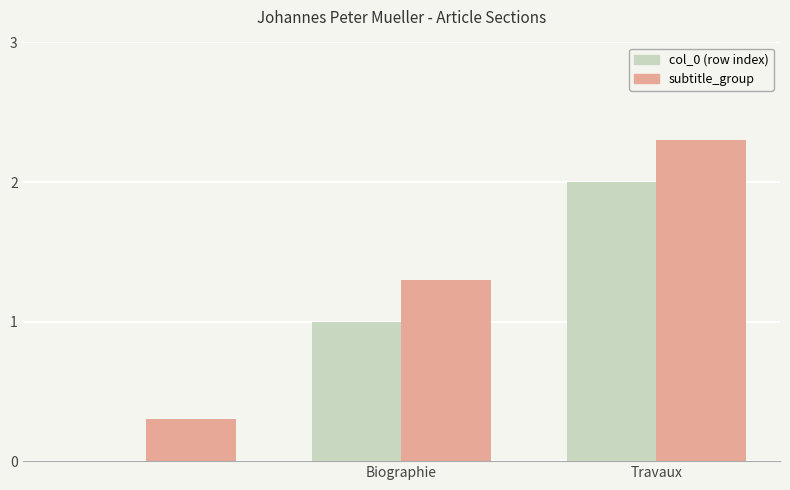

What is the sum of all subtitle_group values?

3.9